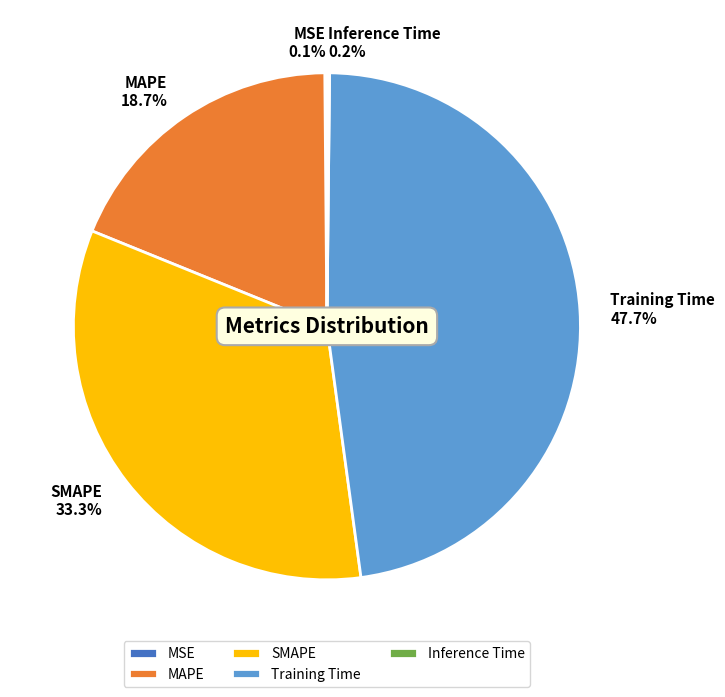

Approximately how many times larger is the value at Training Time compared to SMAPE?

1.4